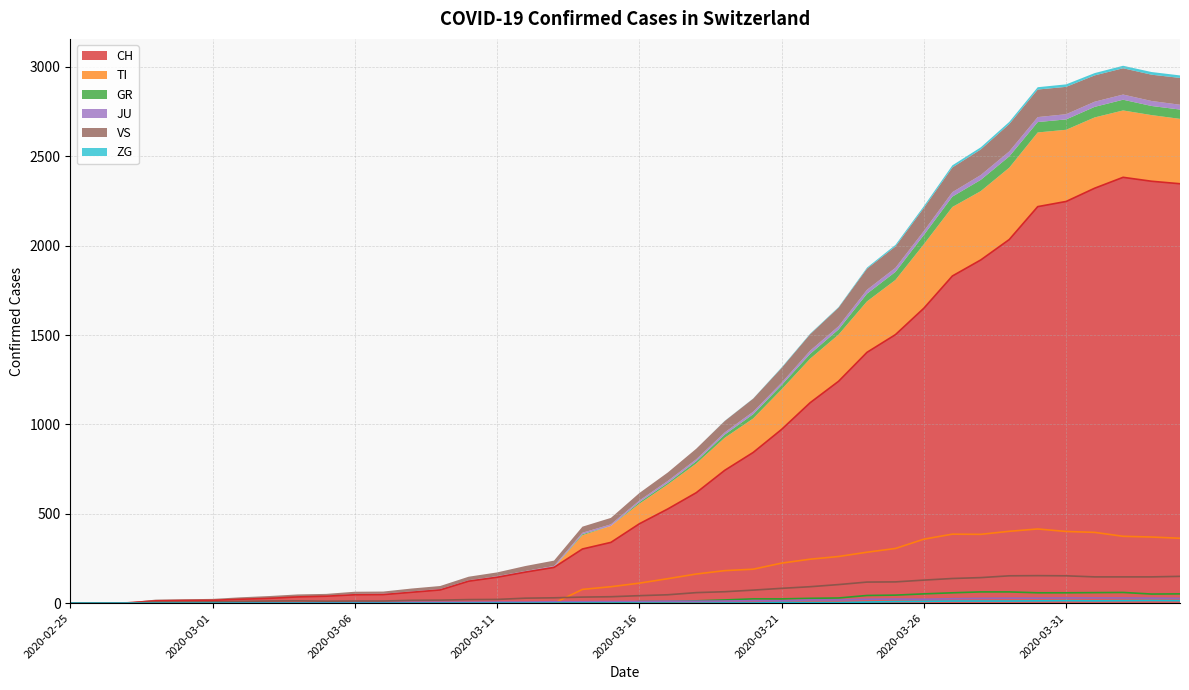

What are all the series names shown in the legend?

CH, TI, GR, JU, VS, ZG